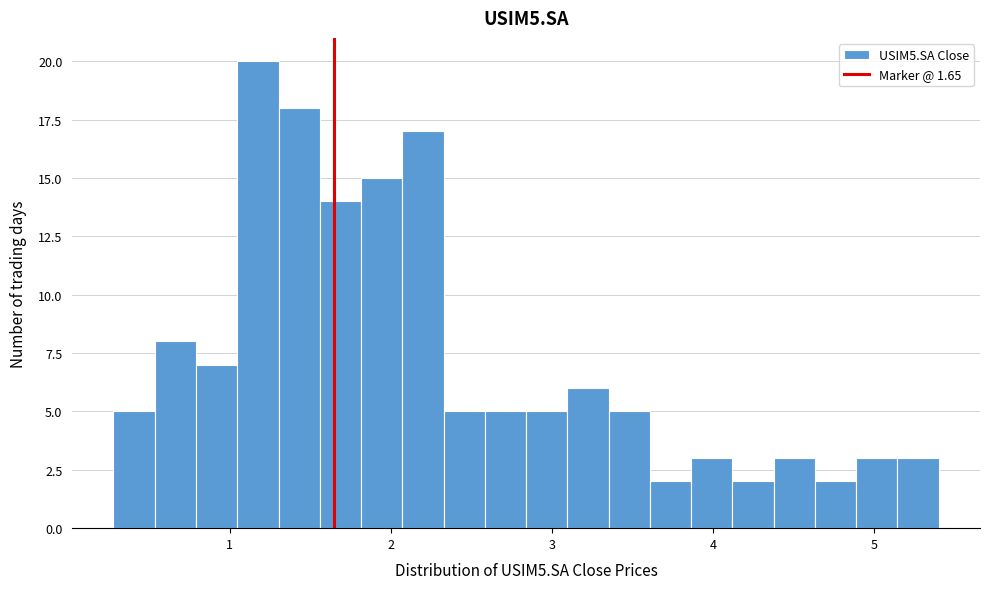

Read against the x-axis, roughly where is the centre of the tallest bar?

1.2